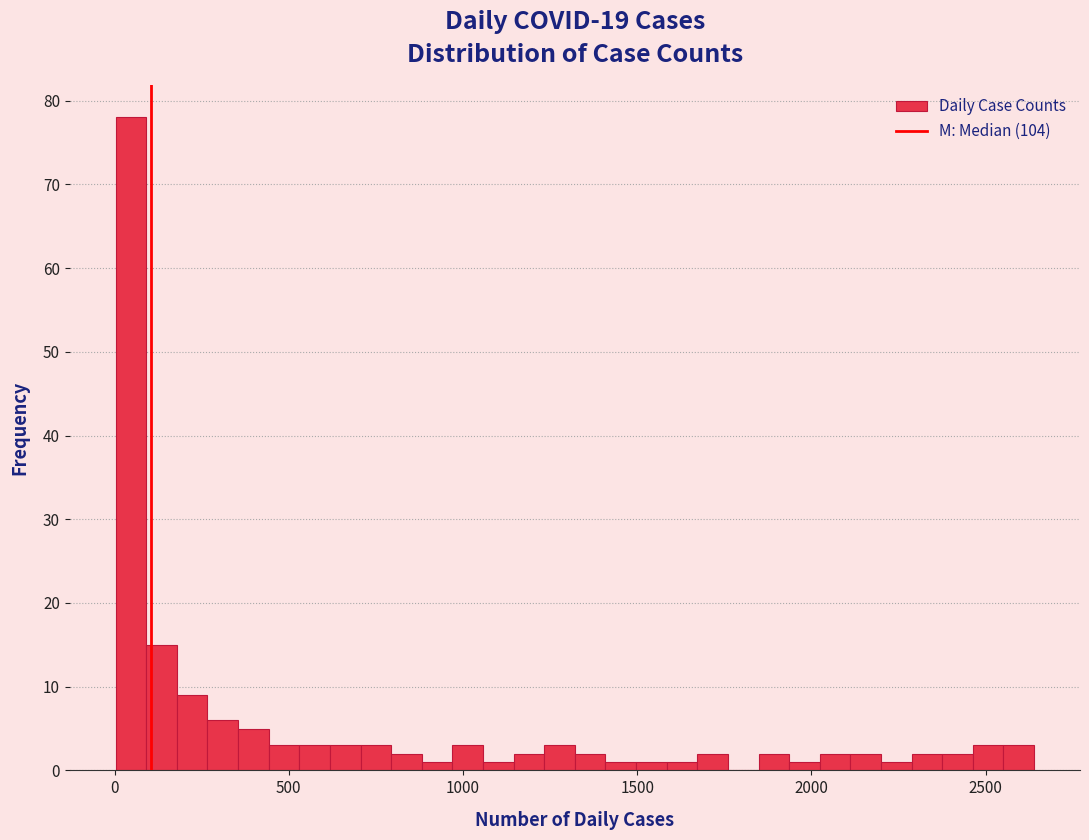

Read against the x-axis, roughly where is the centre of the tallest bar?

50